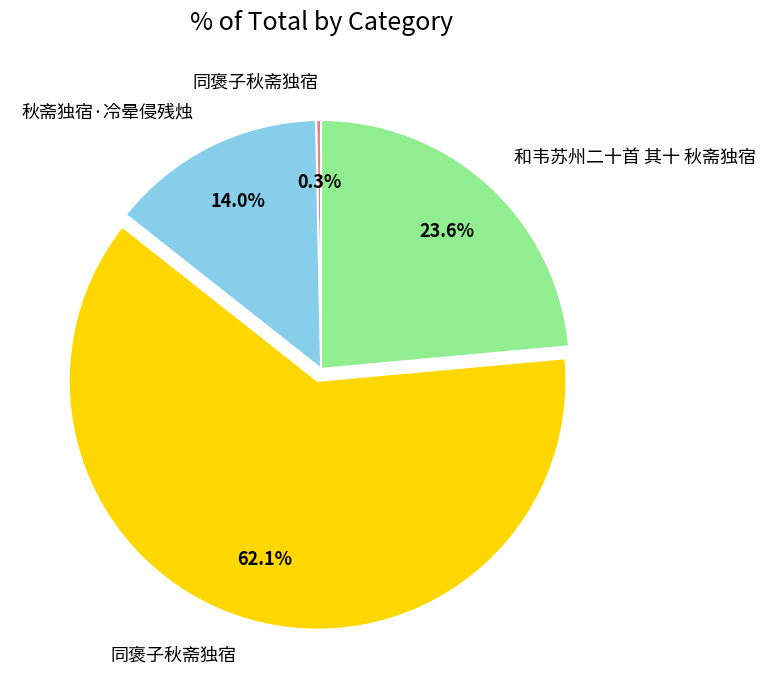

Is there a majority slice in this chart?

Yes